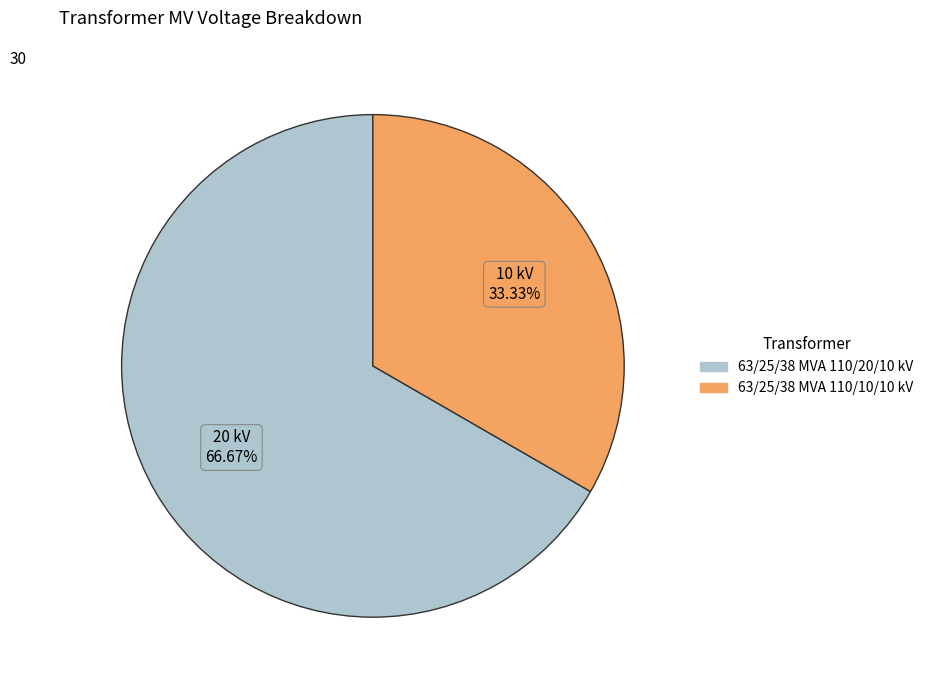

To the nearest percent, what portion does 63/25/38 MVA 110/10/10 kV represent?

33%